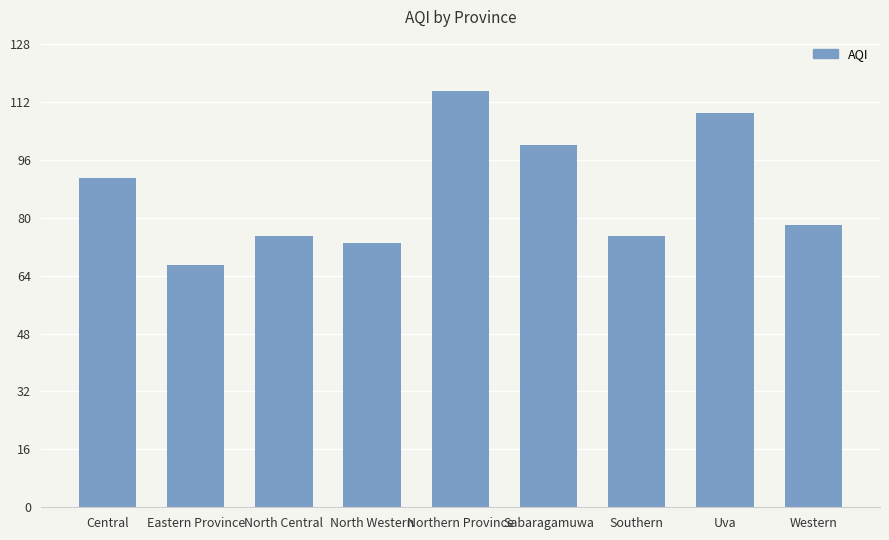

Approximately how many times larger is the value at Eastern Province compared to North Western?

0.9